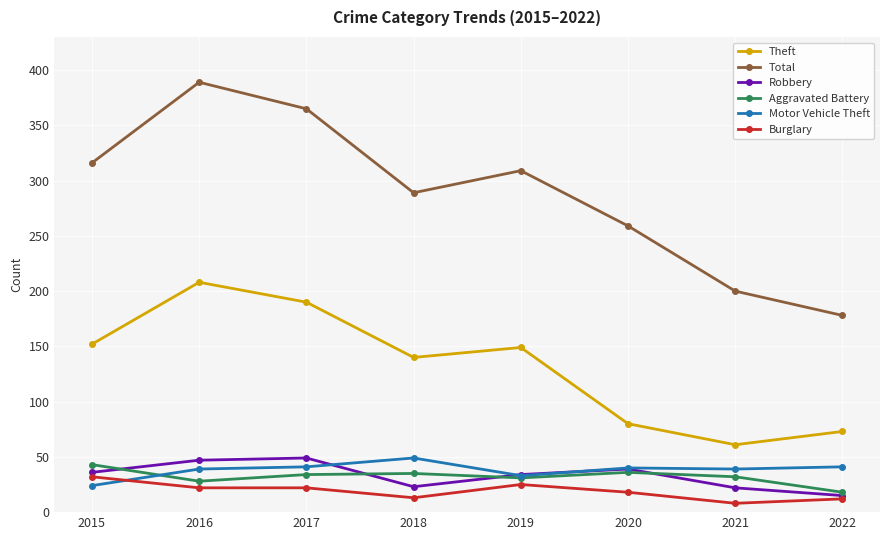

What is the total value across all series at 2019?

581